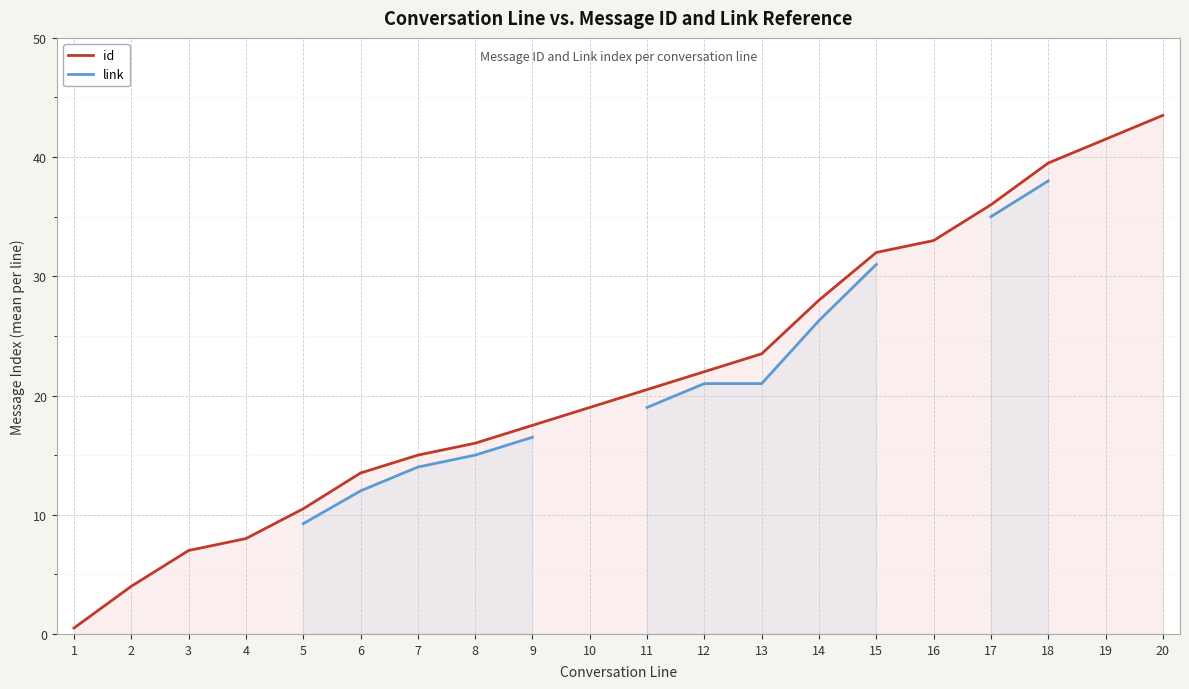

True or false: id and link intersect in this chart.

False